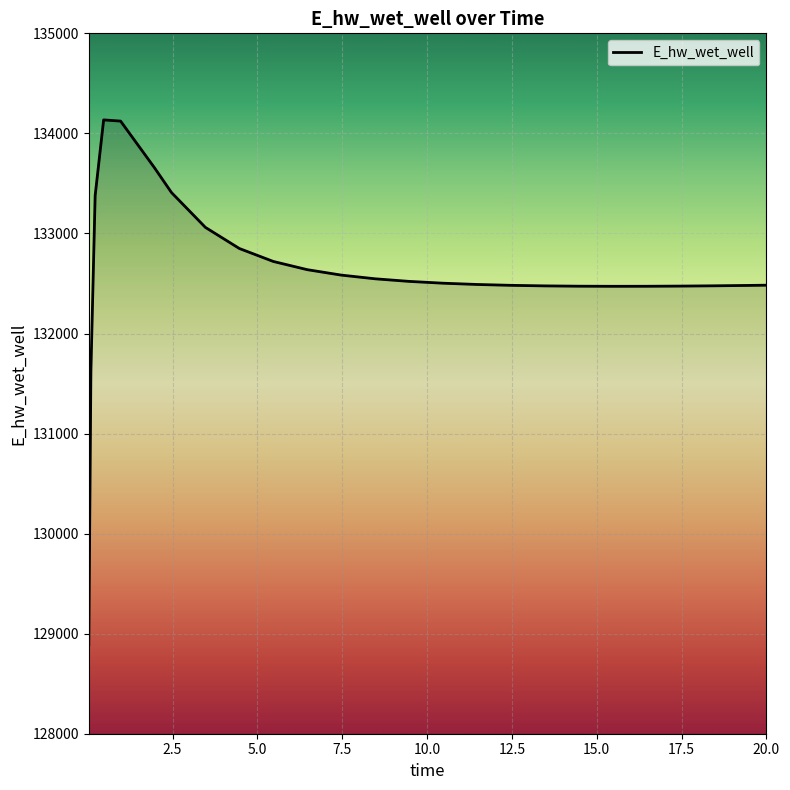

What is the difference between the maximum and minimum values?

5248.0